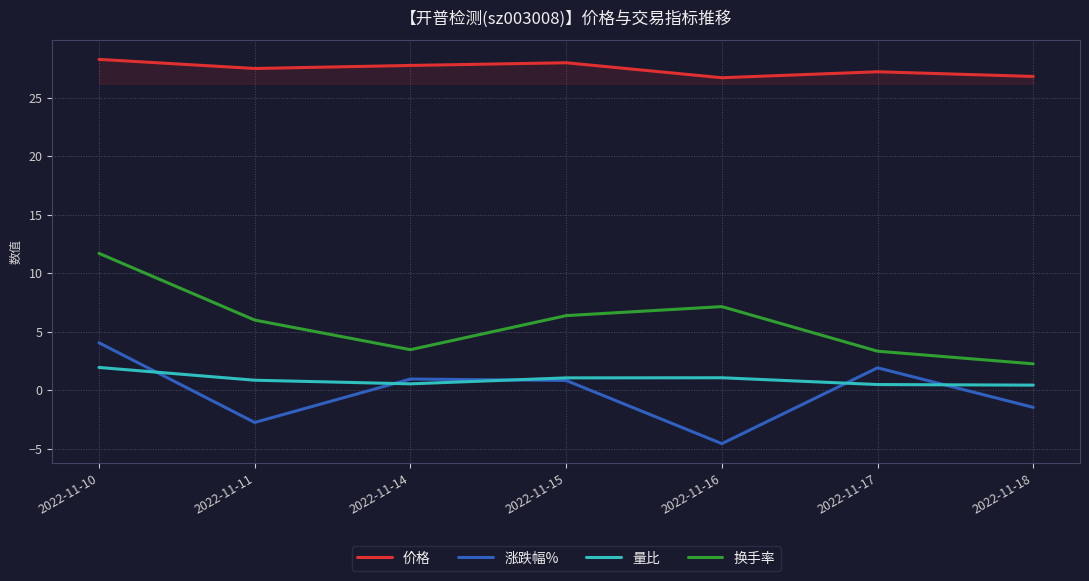

Rank the series by their maximum value, from lowest to highest.

量比, 涨跌幅%, 换手率, 价格